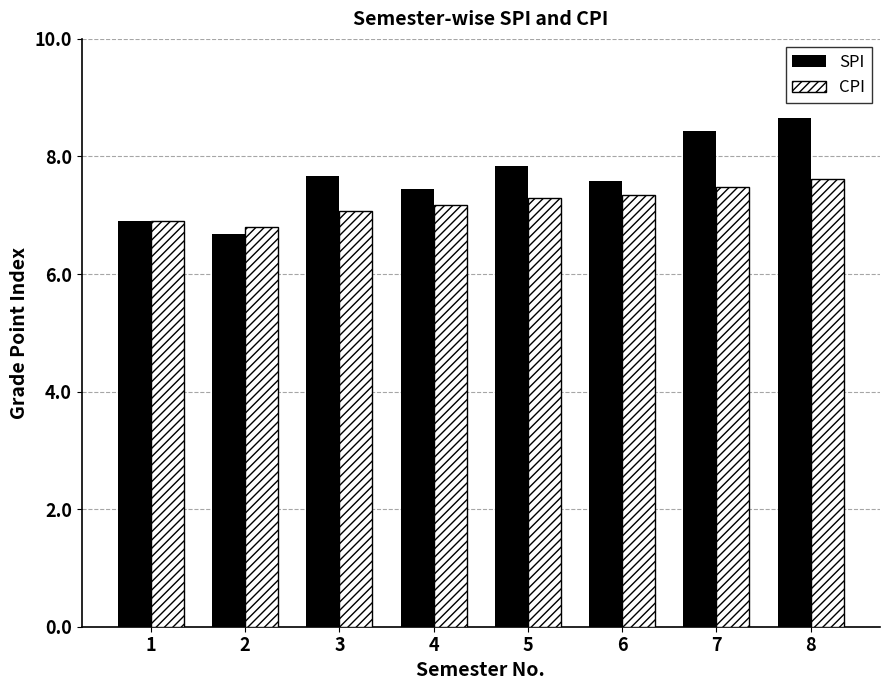

What is the maximum value shown in the chart?

8.7